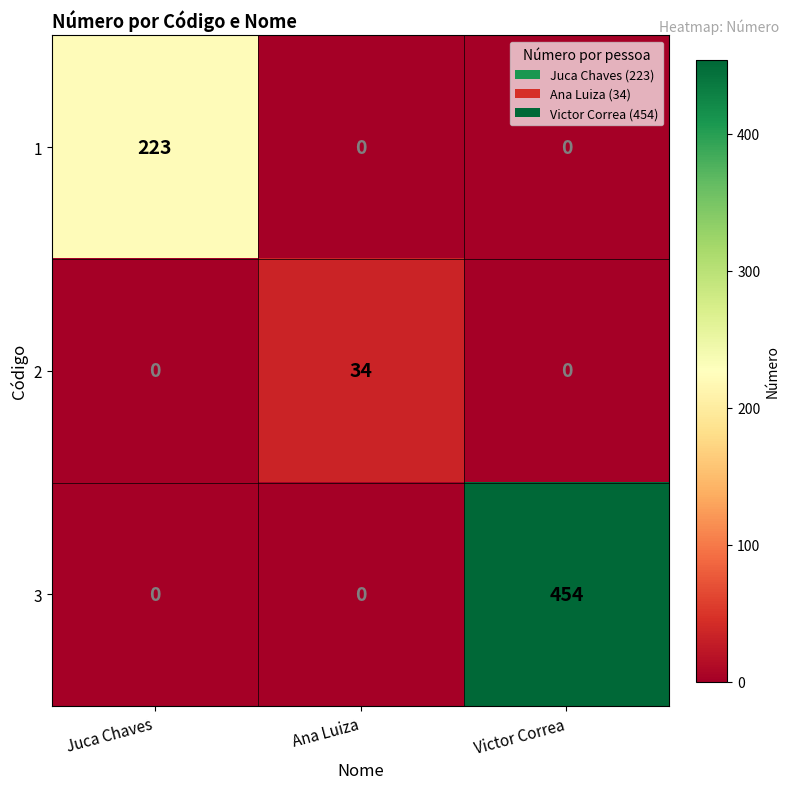

What is the greatest value displayed?

454